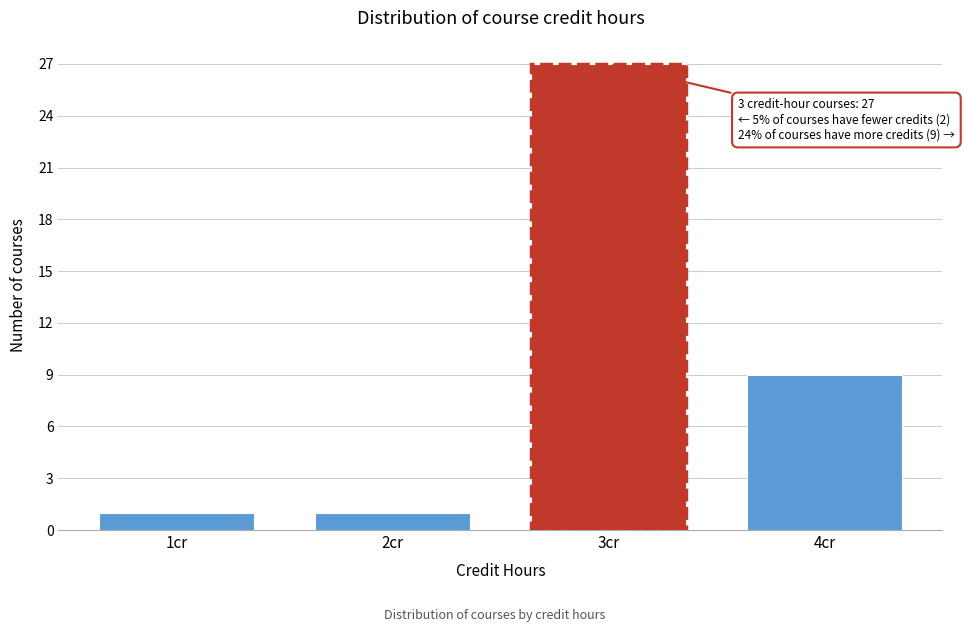

Over which range of the x-axis is the bar tallest?

2.5 to 3.5